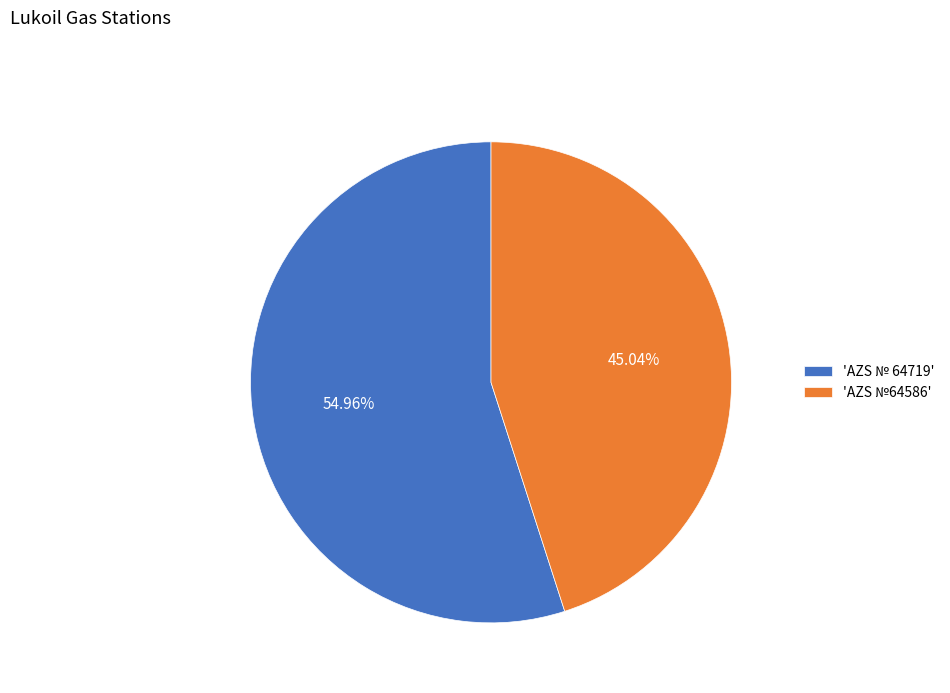

Which slice is the largest?

'AZS № 64719'